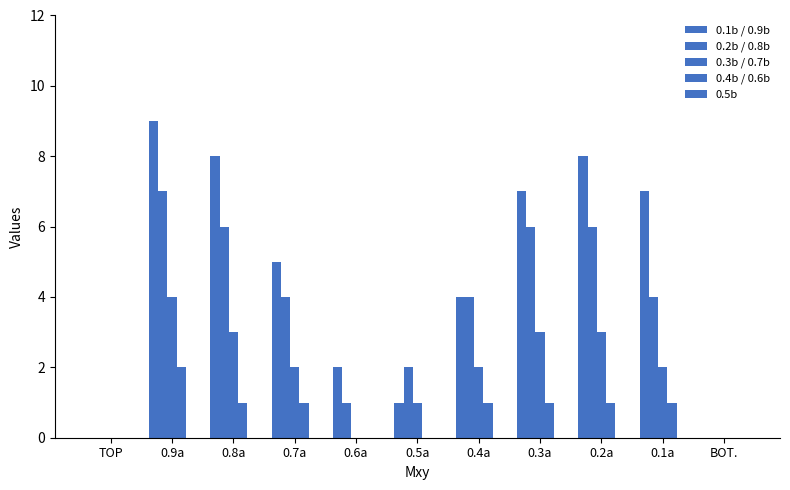

What is the sum of the 0.1b / 0.9b values at 0.9a and 0.2a?

17